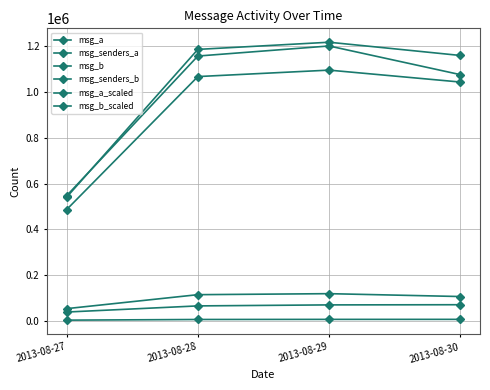

How many interior local peaks does the msg_b series have?

1